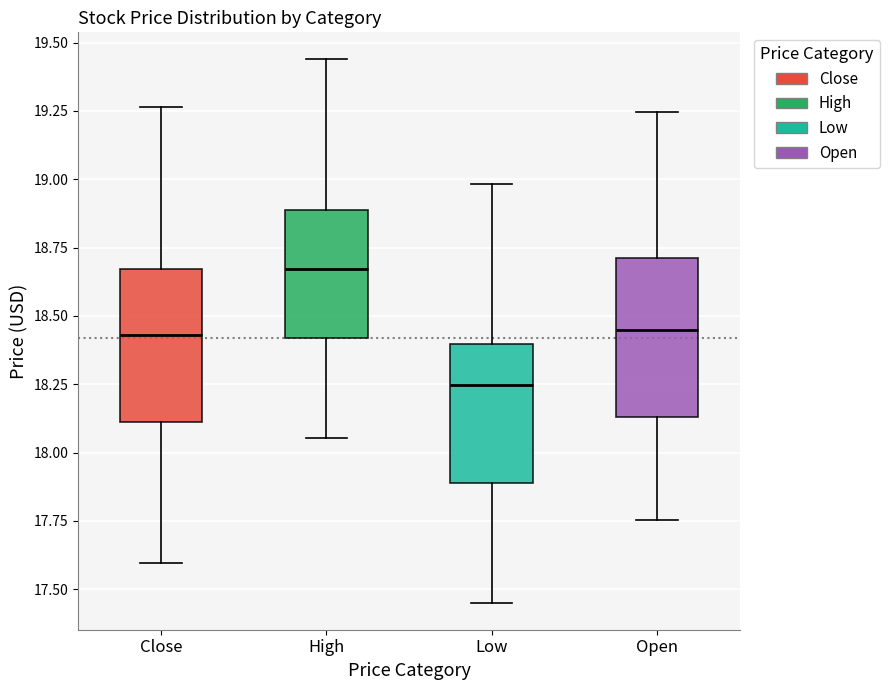

Which box's median line is the highest?

High